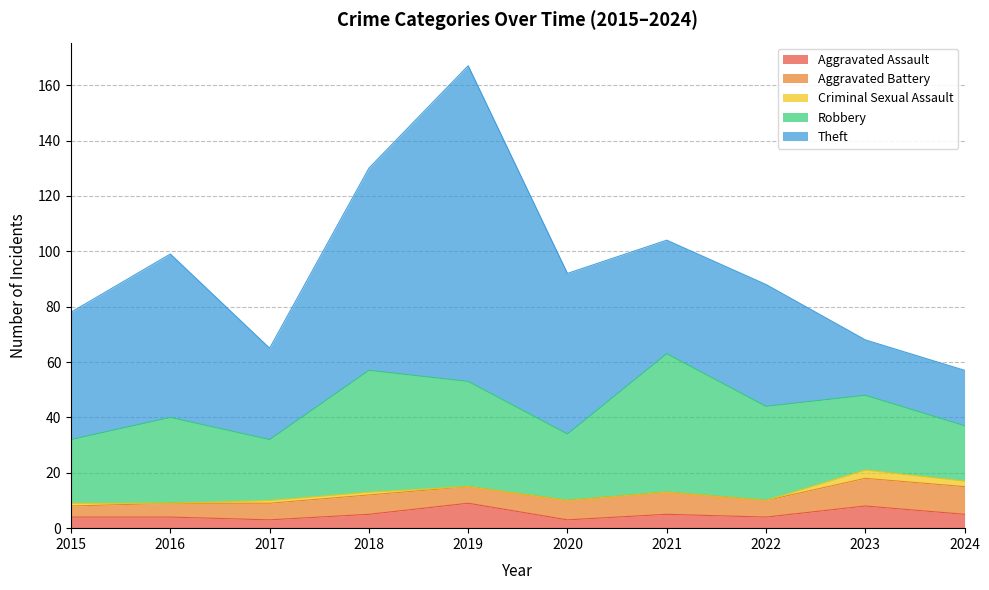

True or false: Criminal Sexual Assault and Theft cross at least once.

False